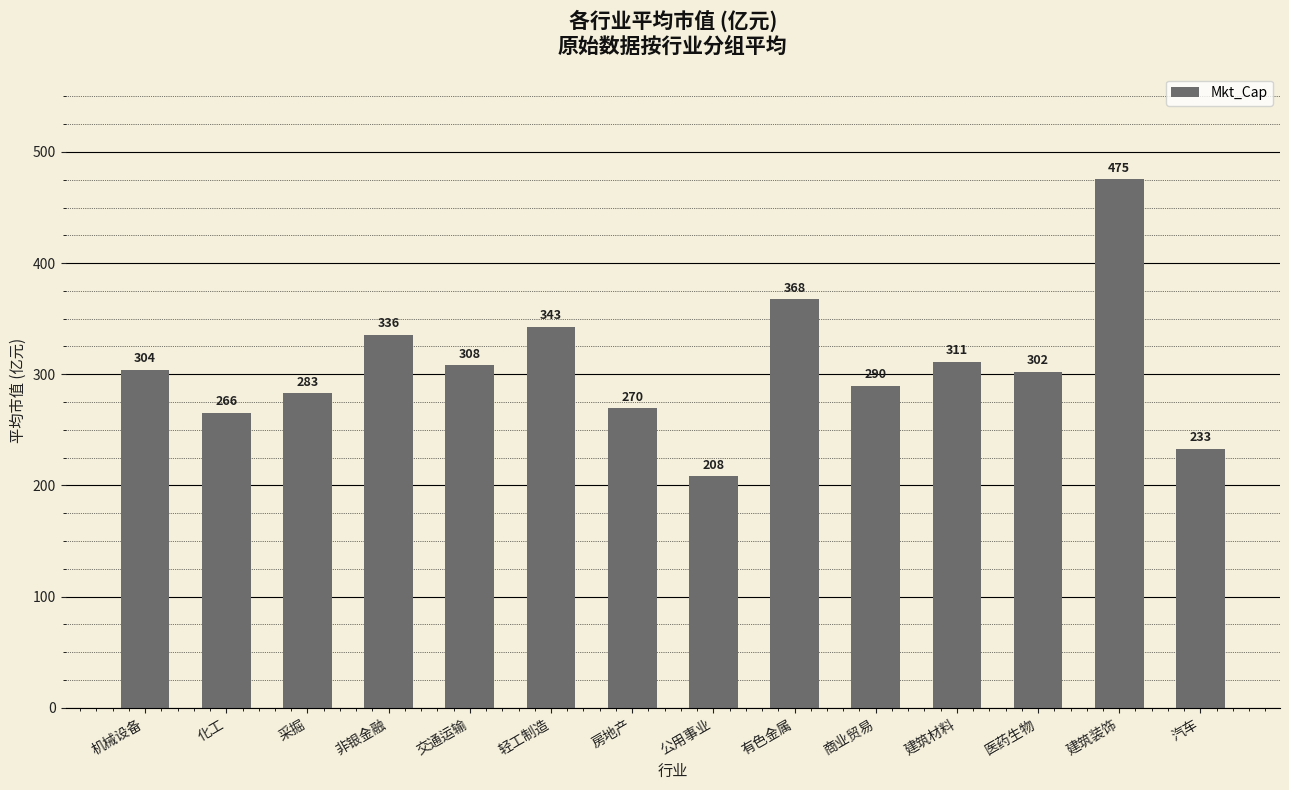

Rank the categories by value from highest to lowest.

建筑装饰, 有色金属, 轻工制造, 非银金融, 建筑材料, 交通运输, 机械设备, 医药生物, 商业贸易, 采掘, 房地产, 化工, 汽车, 公用事业